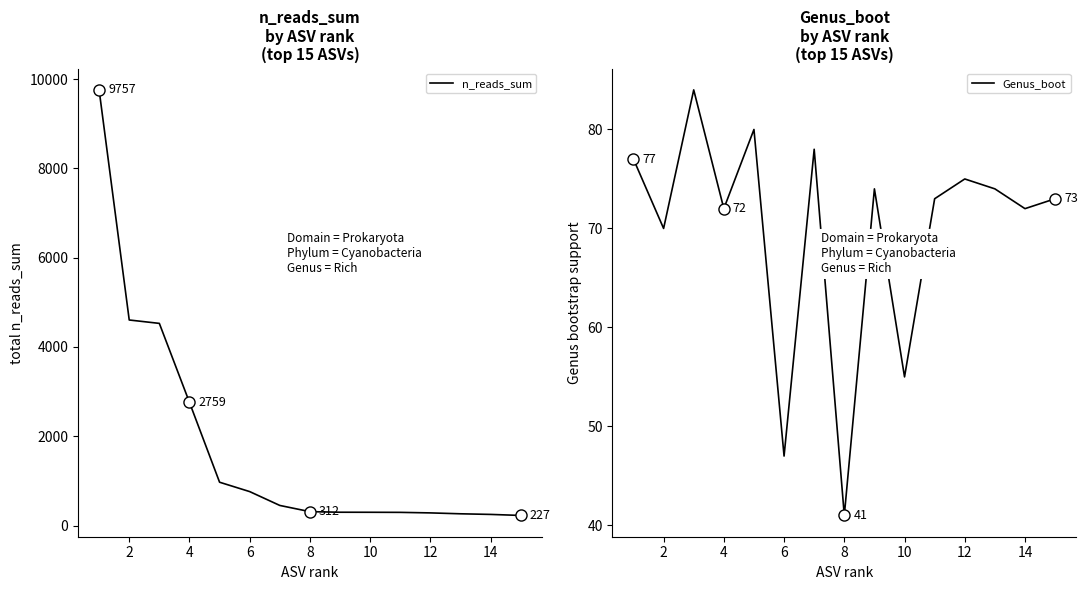

What is the highest value of the n_reads_sum series?

9757